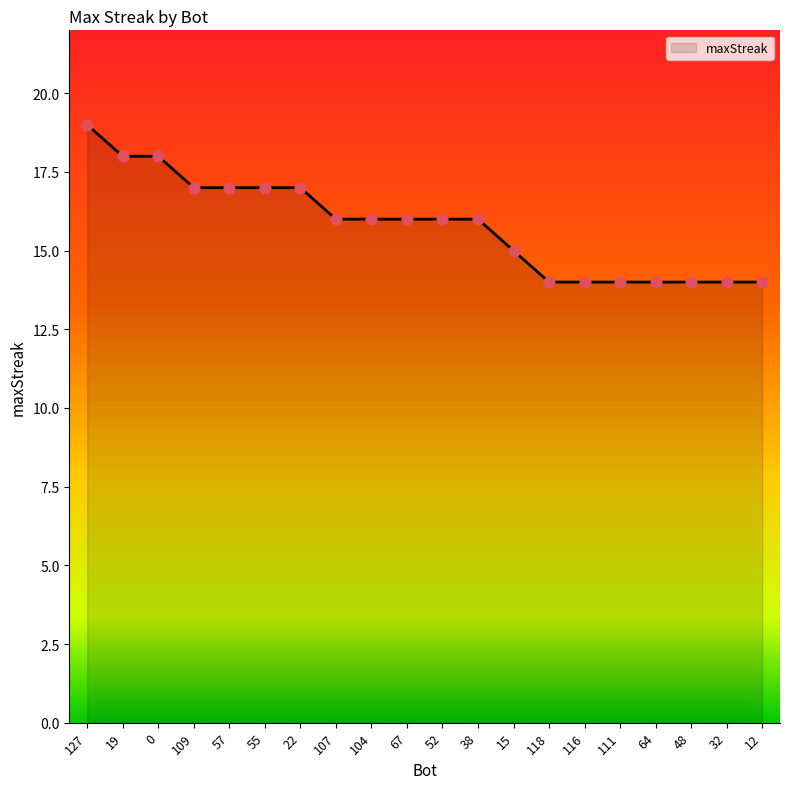

What is the change in value from 127 to 15?

-4